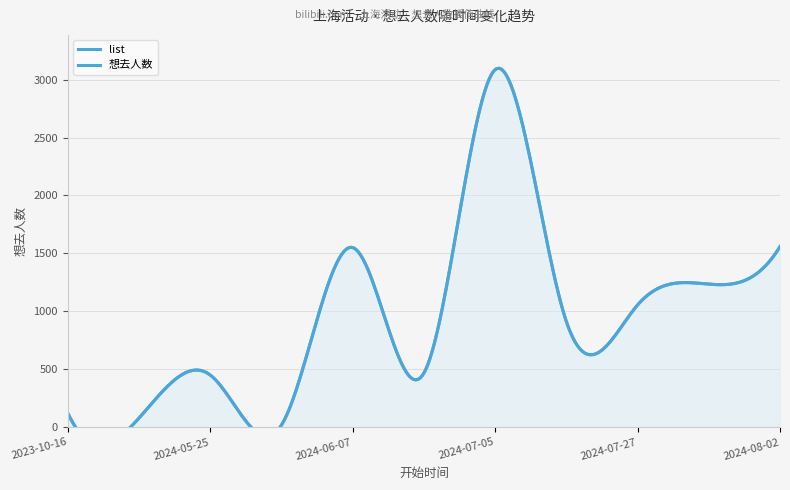

What is the smallest value displayed?

18